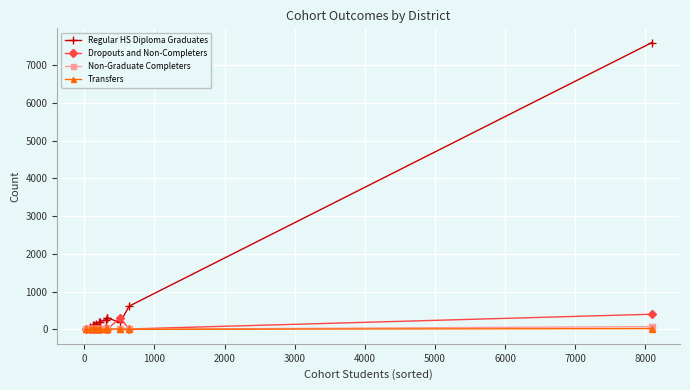

Which series has the largest total across all categories?

Regular HS Diploma Graduates